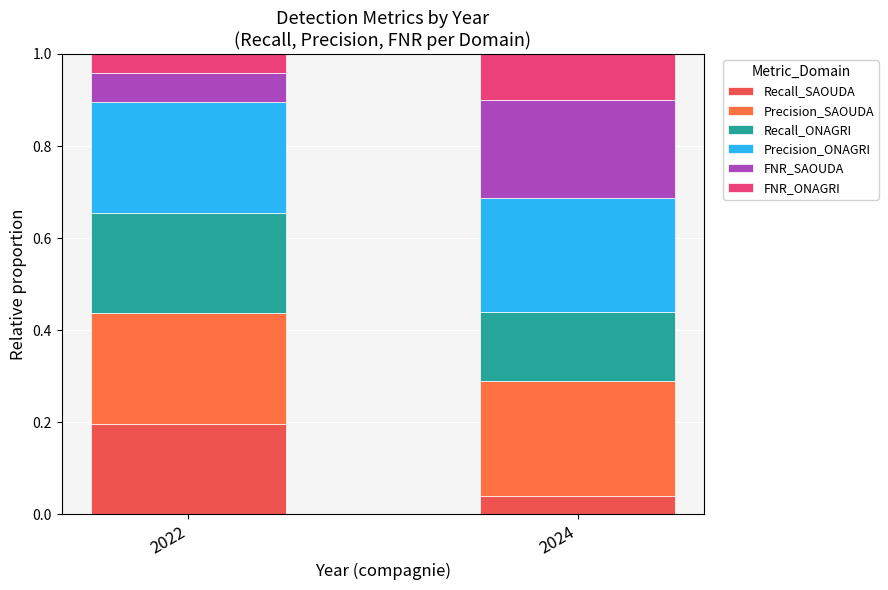

Rank the series by their maximum value, from lowest to highest.

FNR_ONAGRI, Recall_SAOUDA, FNR_SAOUDA, Recall_ONAGRI, Precision_ONAGRI, Precision_SAOUDA